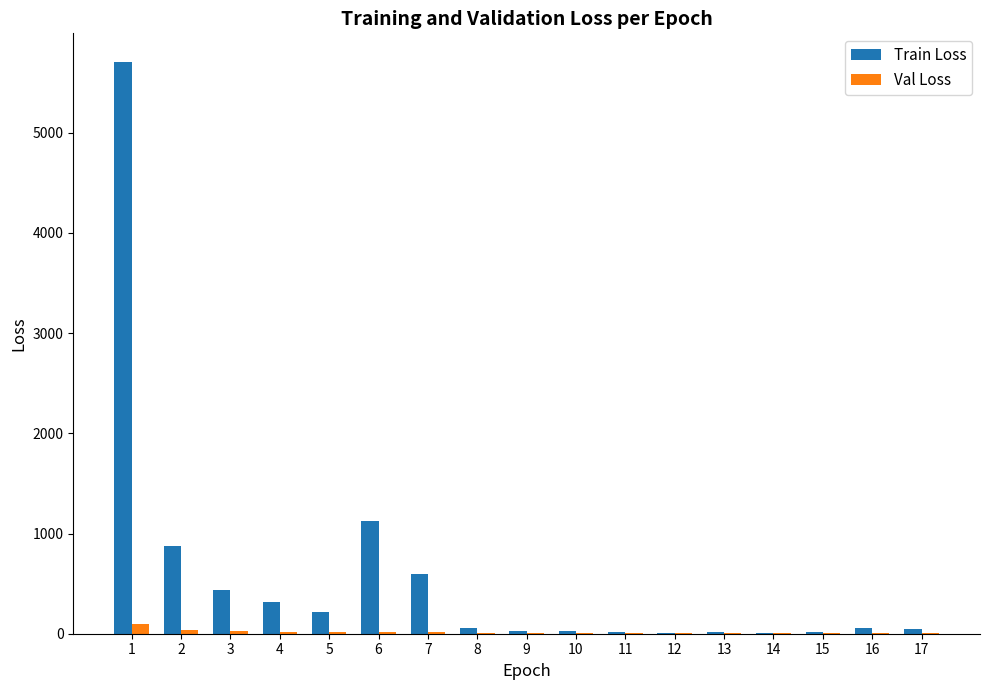

True or false: Train Loss has a value of 57.6 at 8.

True